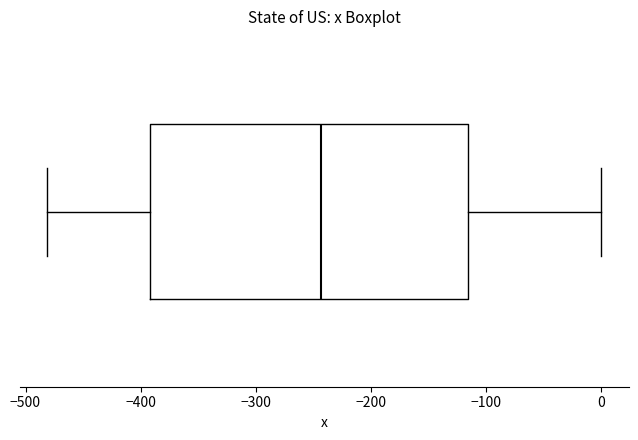

Transcribe this box plot: give where the median line is, the range the box spans, and where the two whiskers end, as read against the x-axis. The values are not printed on the chart, so give them approximately, as read against the axis.

median -240, box -390 to -120, whiskers -480 to 0